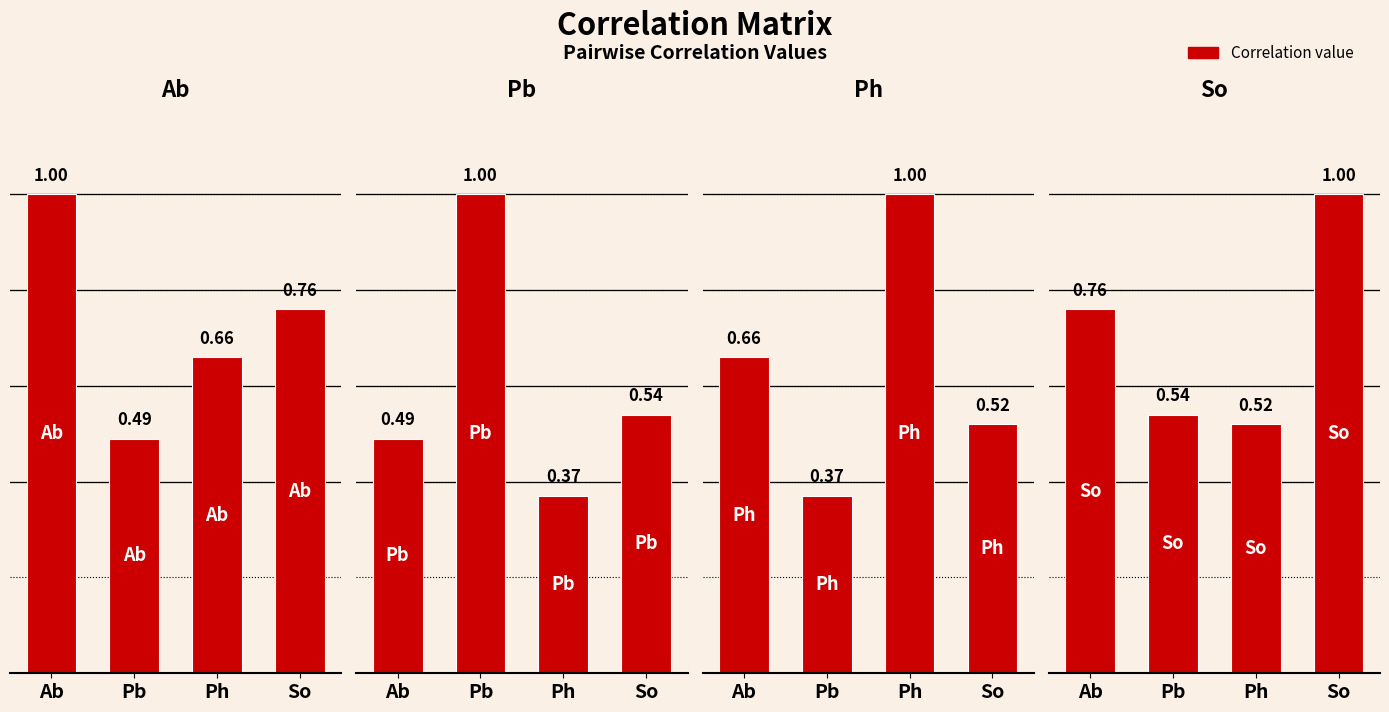

The Ab series shows 0.3 at Ab. True or false?

False